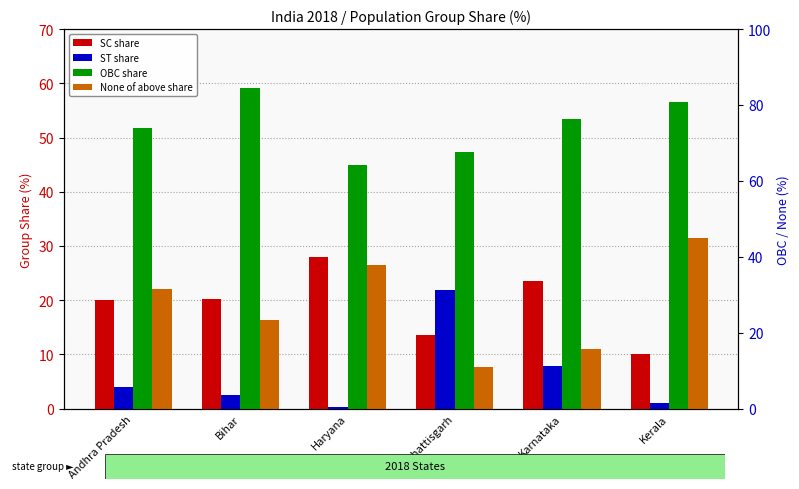

The value of None of above at Karnataka is 5.1. True or false?

False